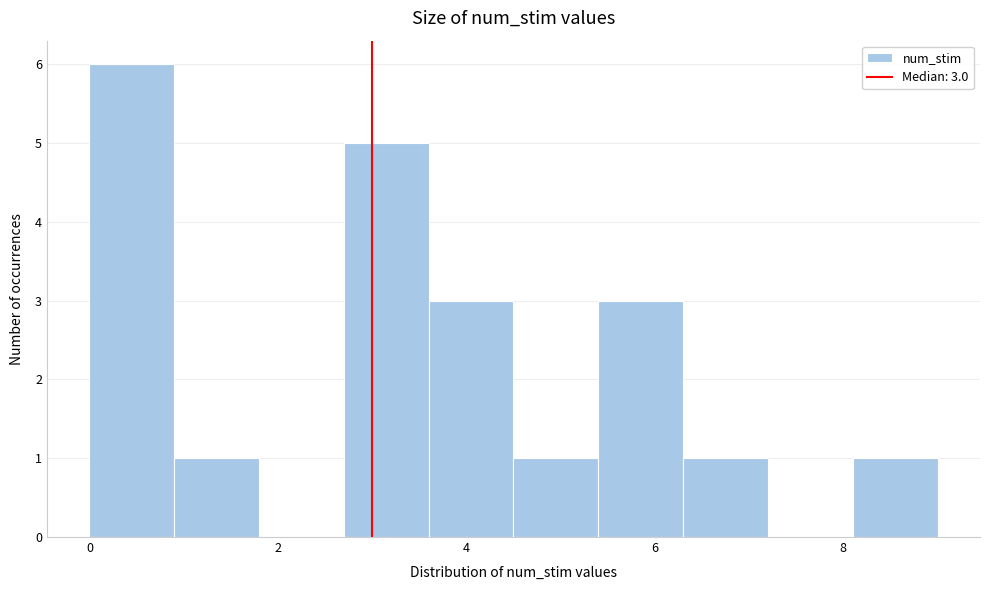

Over which range of the x-axis is the bar tallest?

0.0 to 0.9